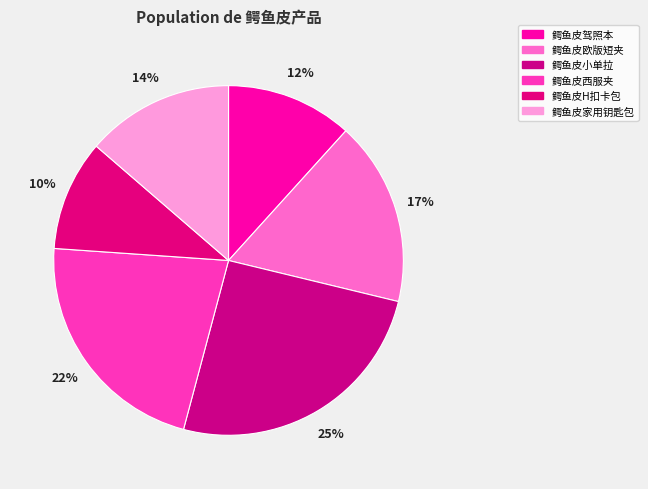

Is there any slice that represents more than half of the pie?

No